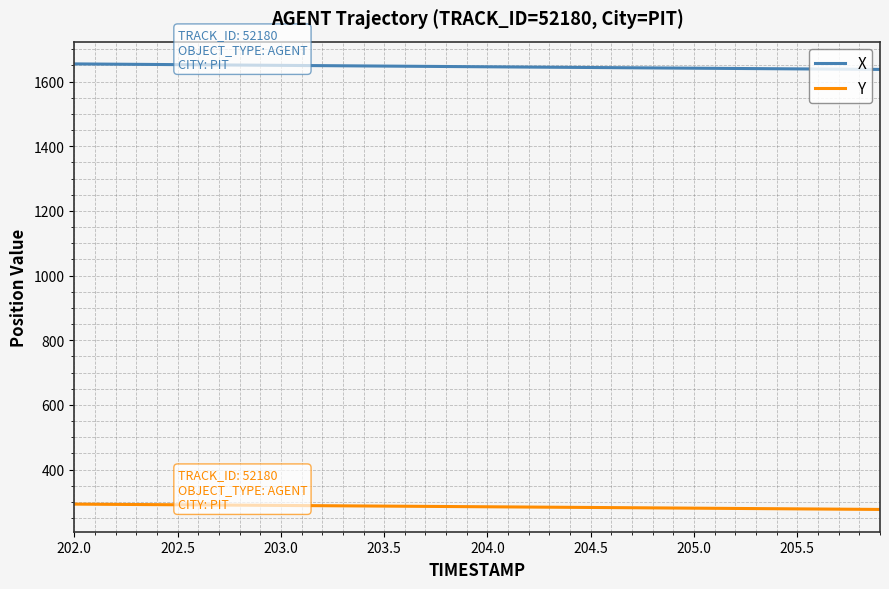

Which series has the largest total across all categories?

X